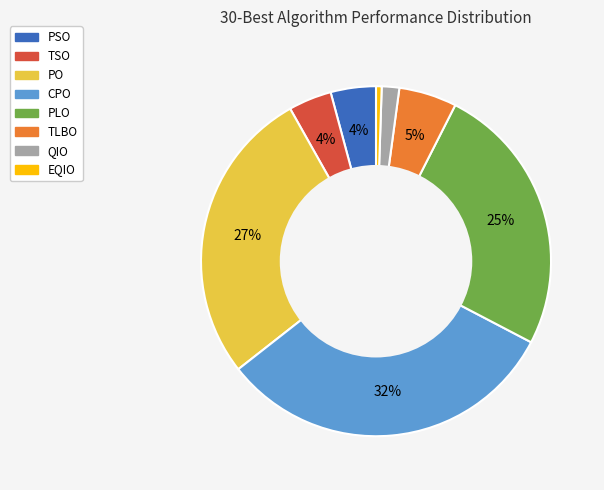

What is the smallest slice in the pie chart?

EQIO